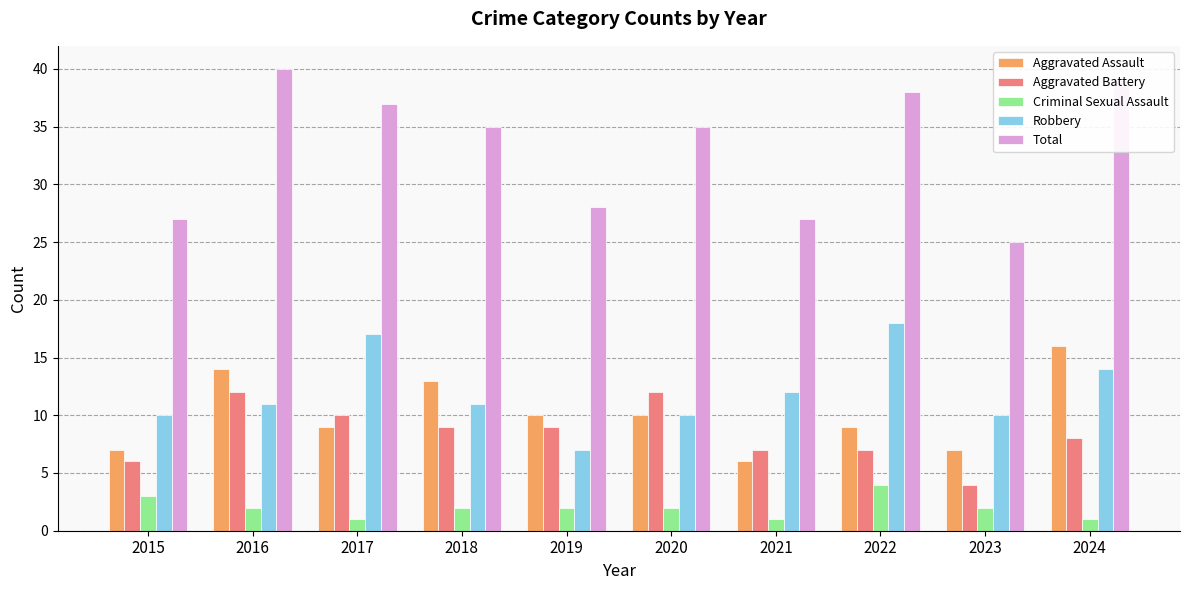

How many values in the Aggravated Assault series are below 10?

5